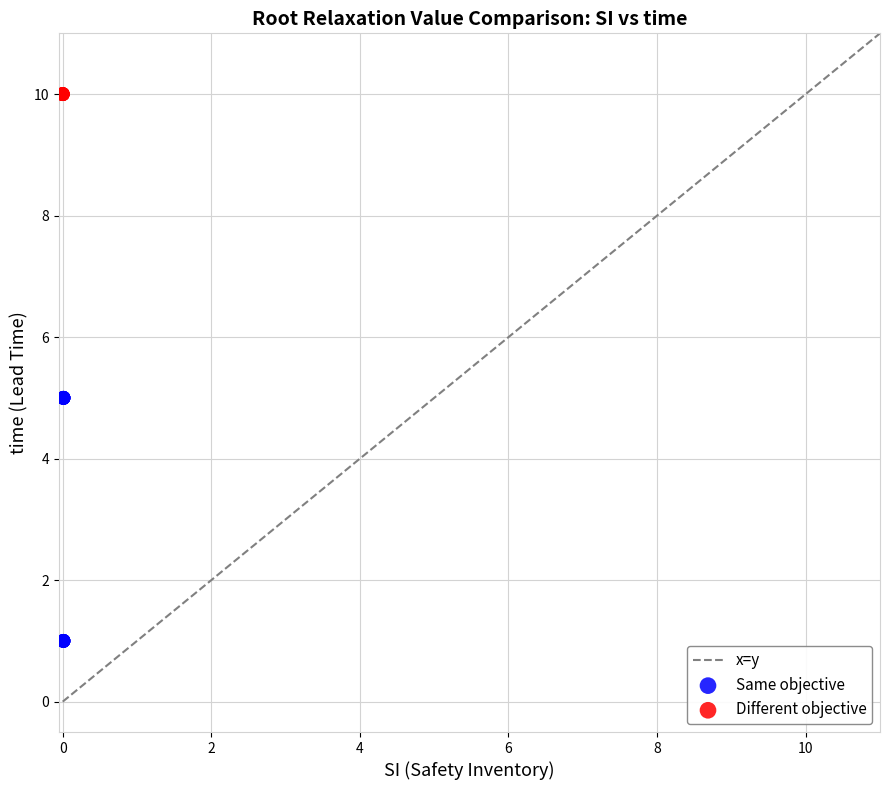

Which series contains the lowest Y value?

Same objective